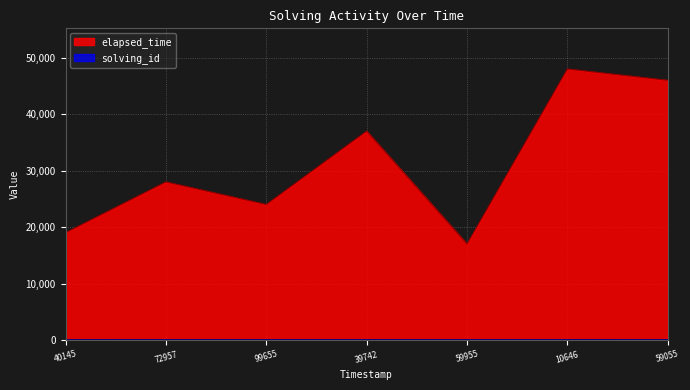

Rank the series by their average value, from lowest to highest.

solving_id, elapsed_time